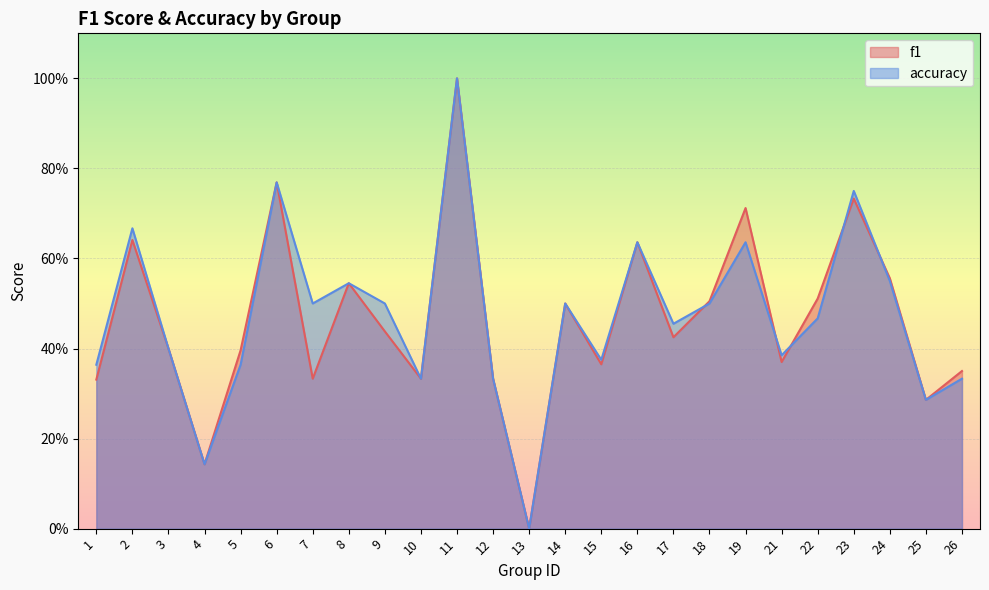

True or false: accuracy has more than 0 interior local peaks.

True